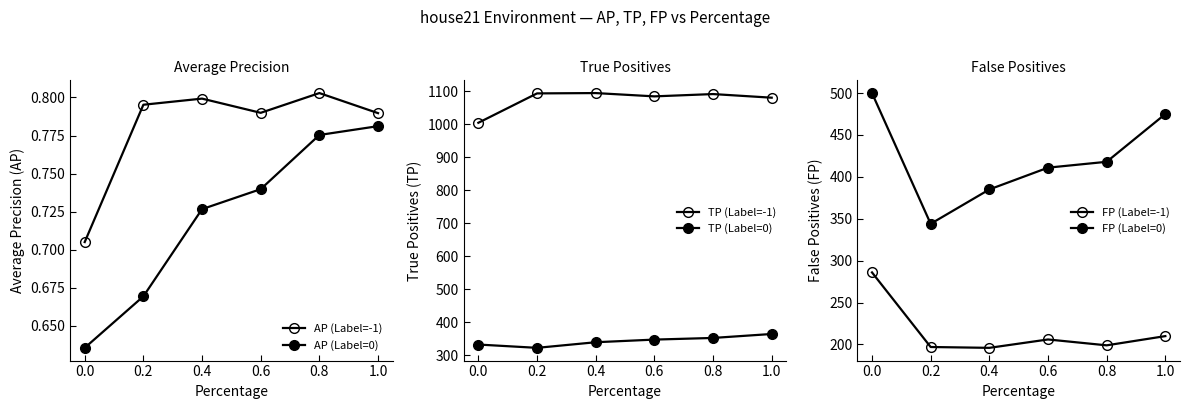

True or false: FP (Label=-1) and TP (Label=0) cross at least once.

False